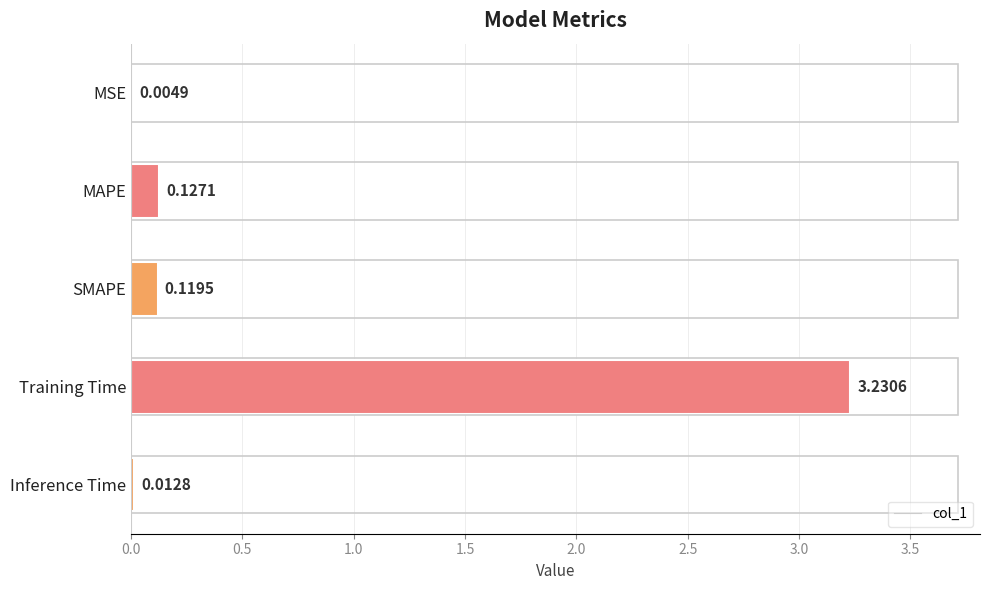

How many data points does each series have?

5